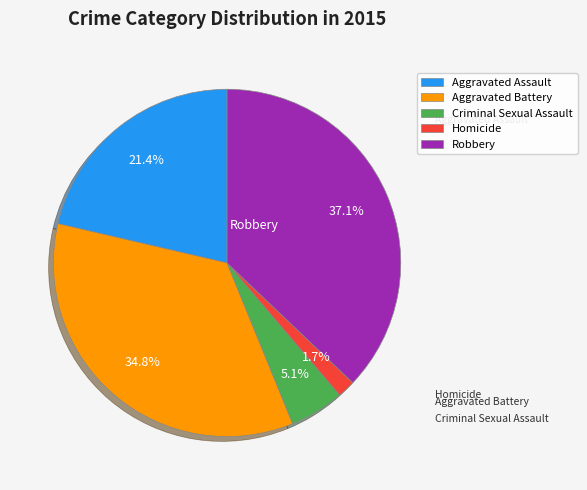

To the nearest percent, what is the combined percentage of Aggravated Assault and Homicide?

23%